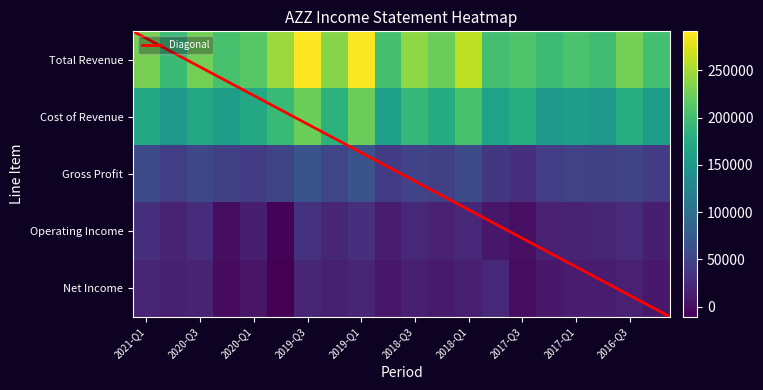

What is the highest value of the Gross Profit series?

67300